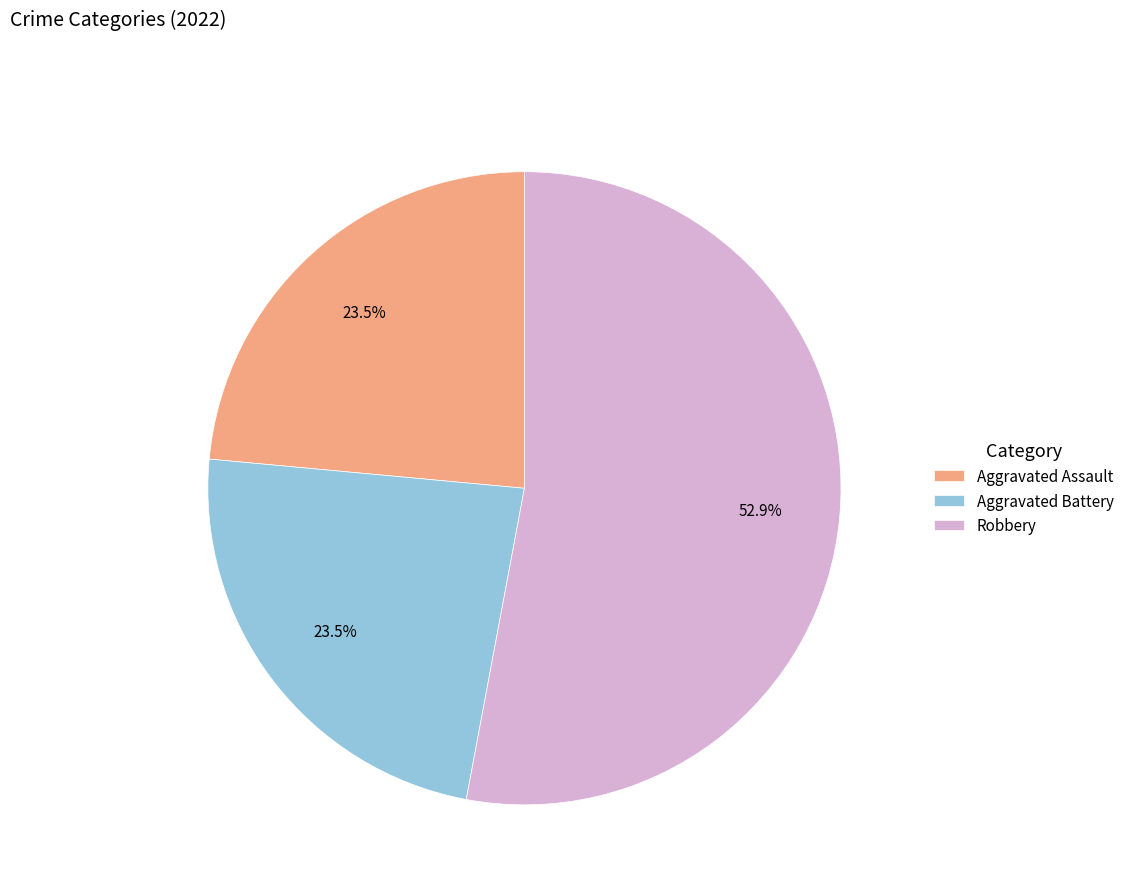

Is the sum of Aggravated Battery and Aggravated Assault greater than half?

No